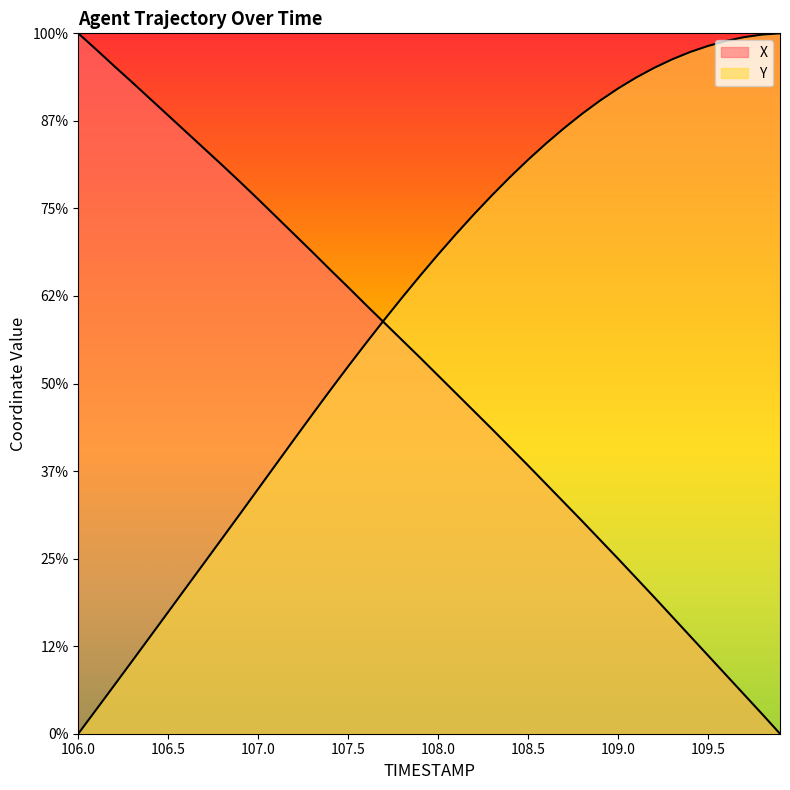

How many data points in X are less than 607?

20